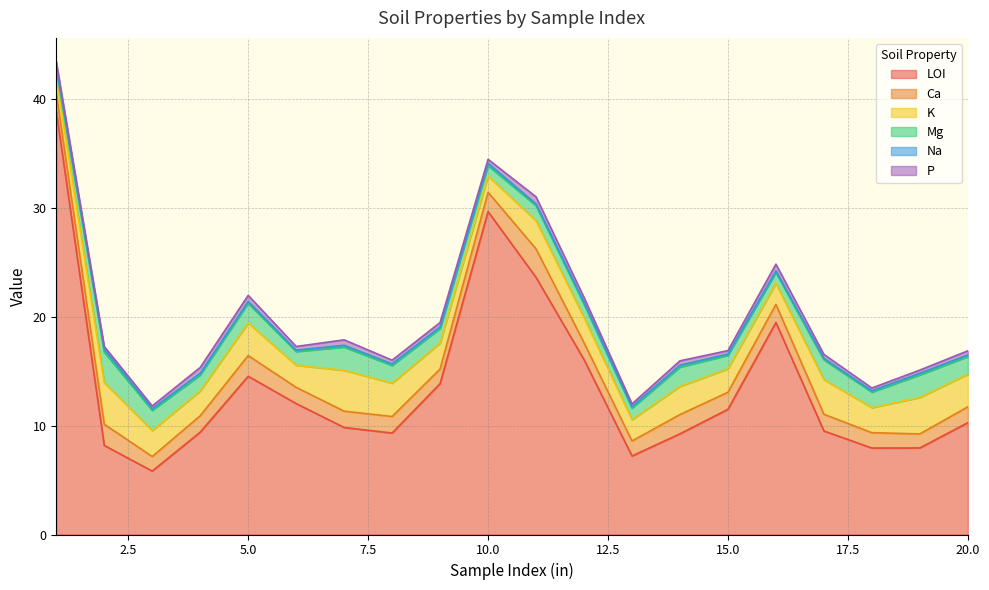

Where does the Mg series first go above 1?

2